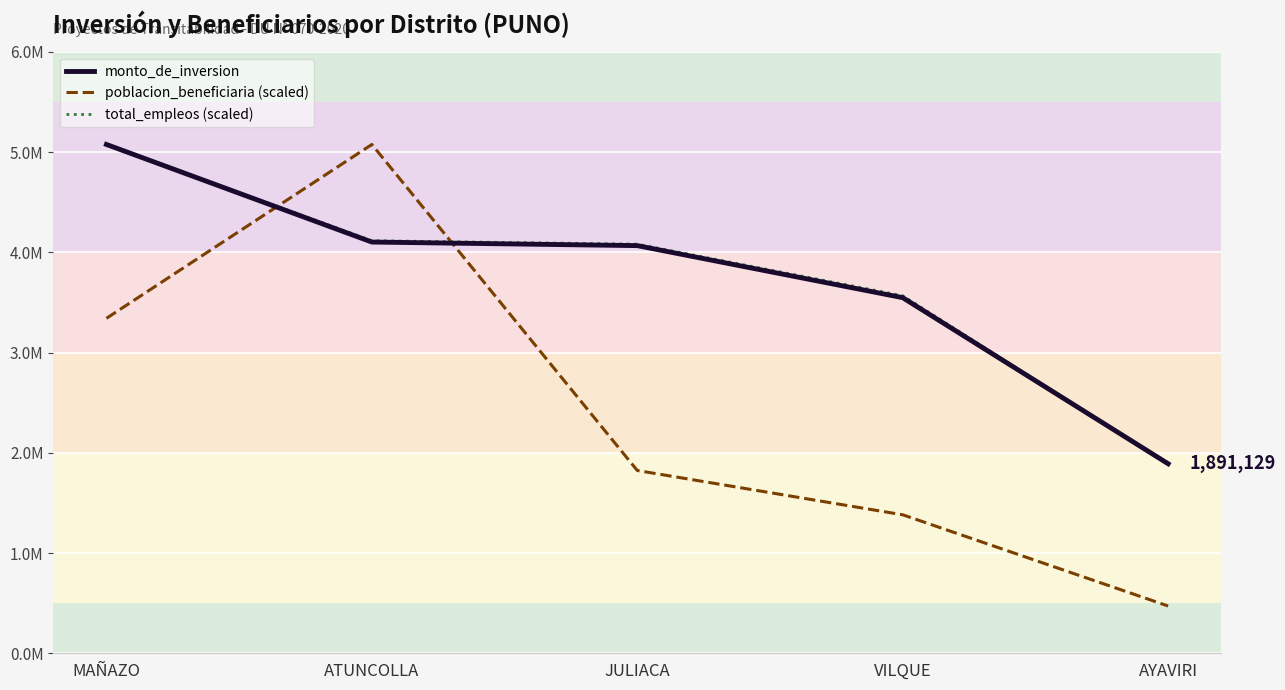

What is the sum of all monto_de_inversion values?

18688131.7